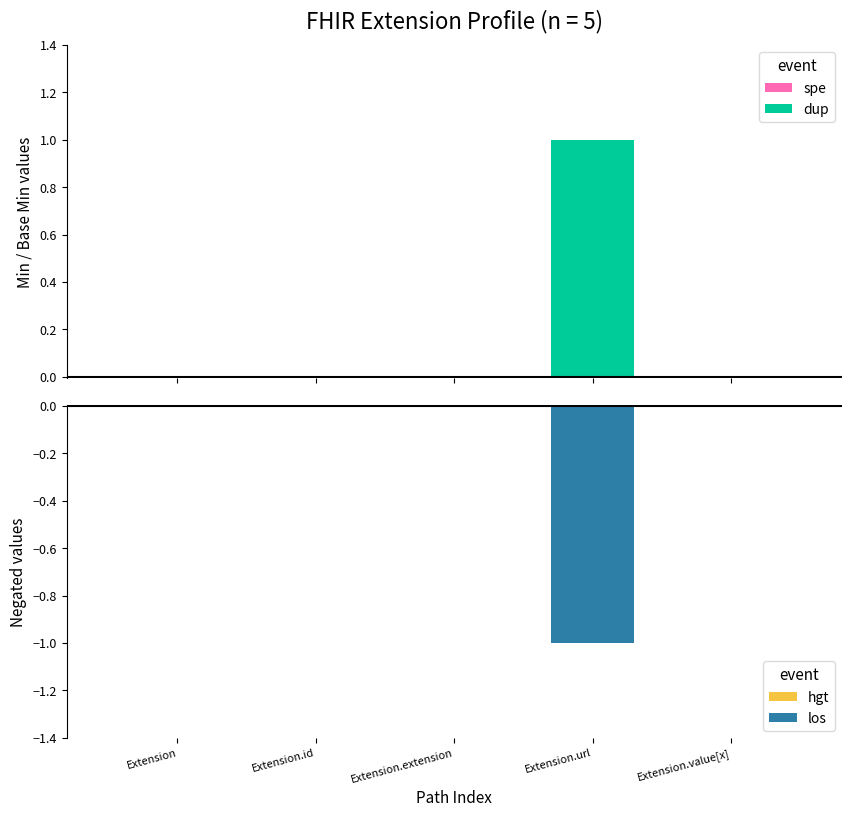

What is the sum of the los values at Extension.url and Extension?

-1